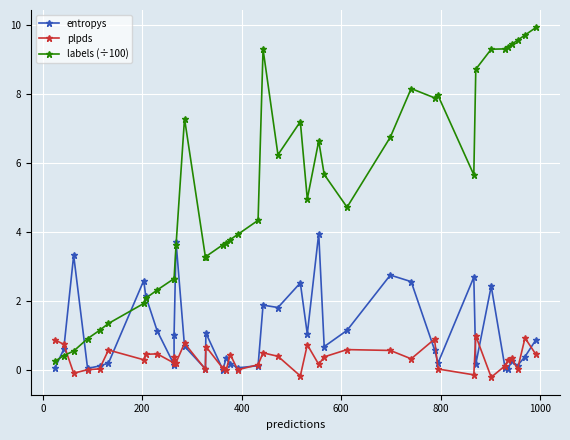

Which series has the widest spread of values?

labels (÷100)